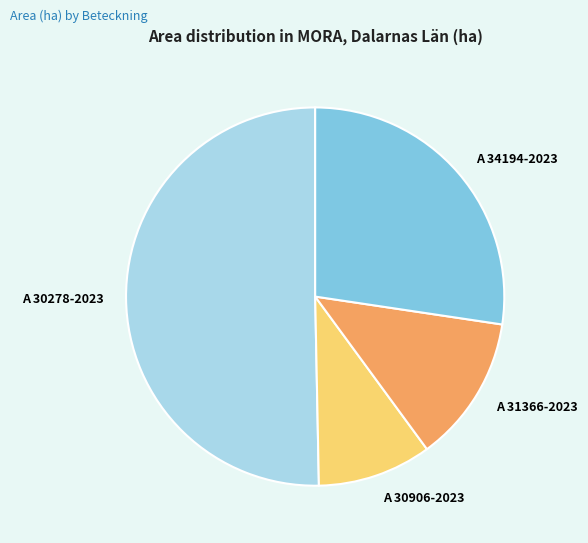

Is the sum of A 34194-2023 and A 30906-2023 greater than half?

No